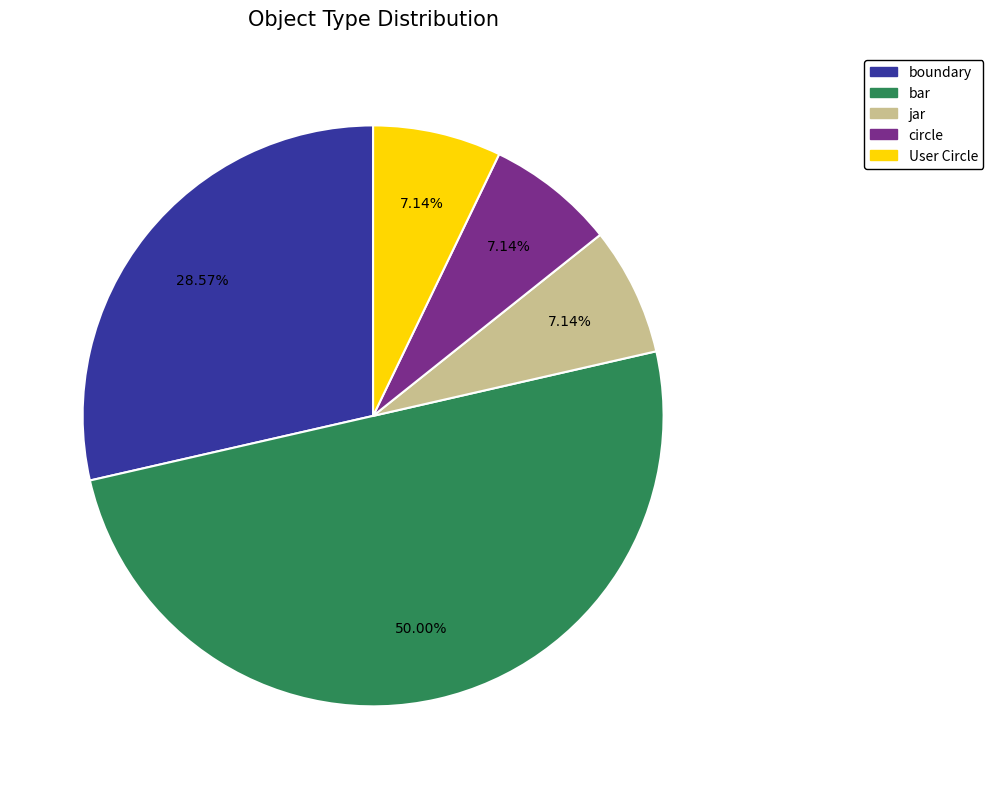

Count the number of slices in the pie.

5